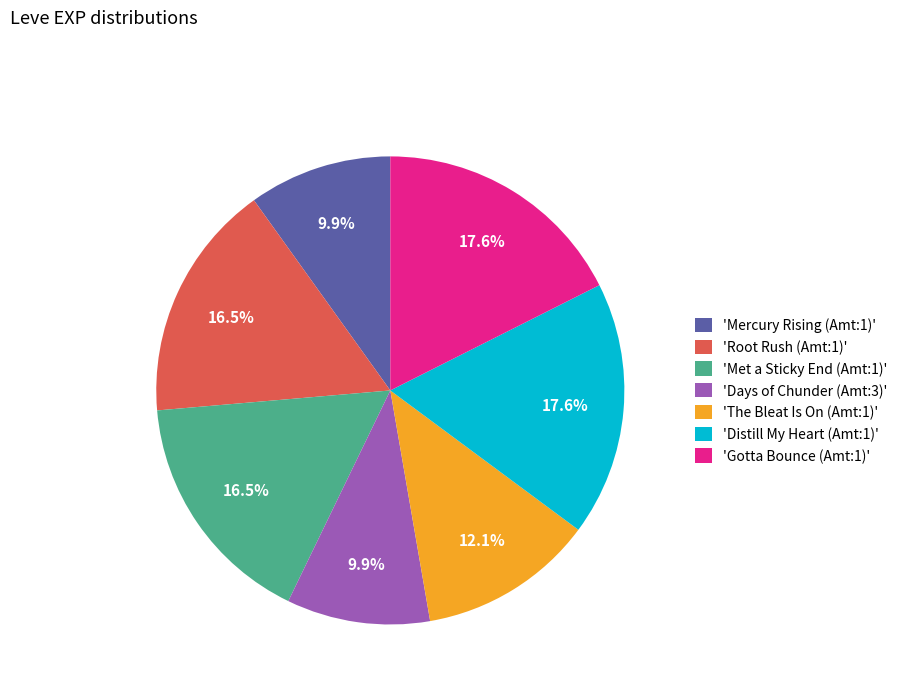

How many segments does this pie chart have?

7